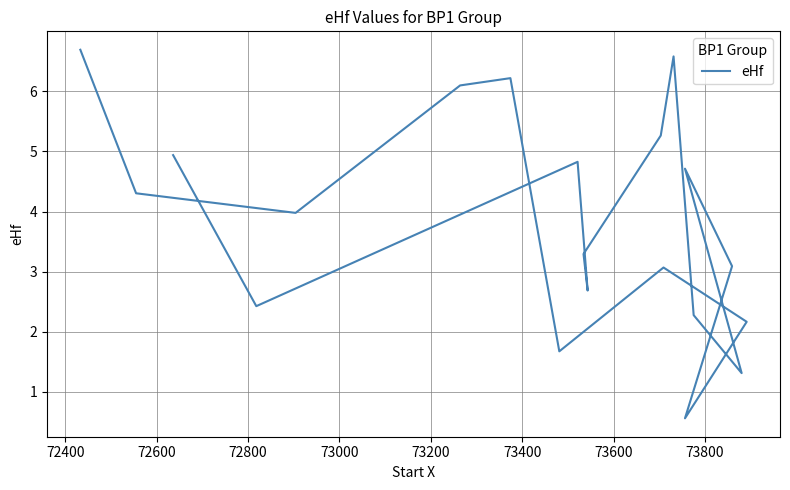

Does the chart have visible grid lines?

Yes